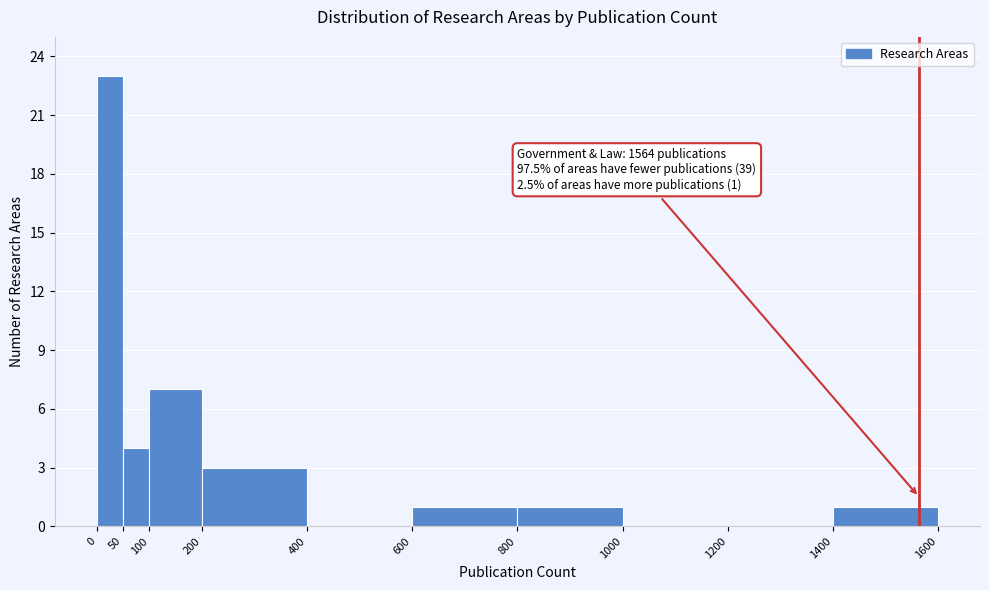

Over which range of the x-axis is the bar tallest?

0 to 50